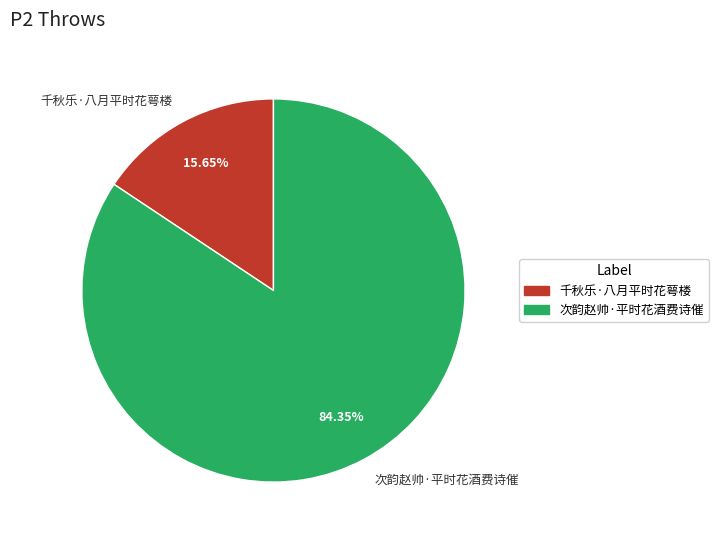

Which slice represents more than half of the pie?

次韵赵帅·平时花酒费诗催